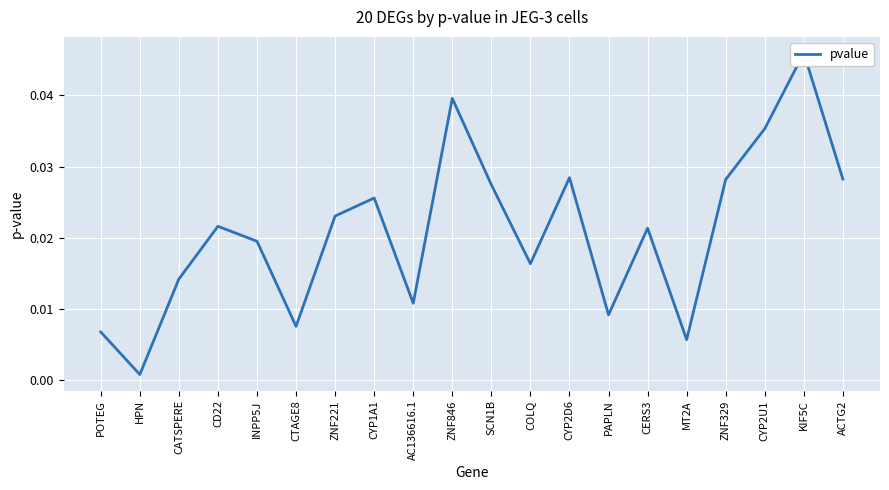

What position from the left is AC136616.1?

9